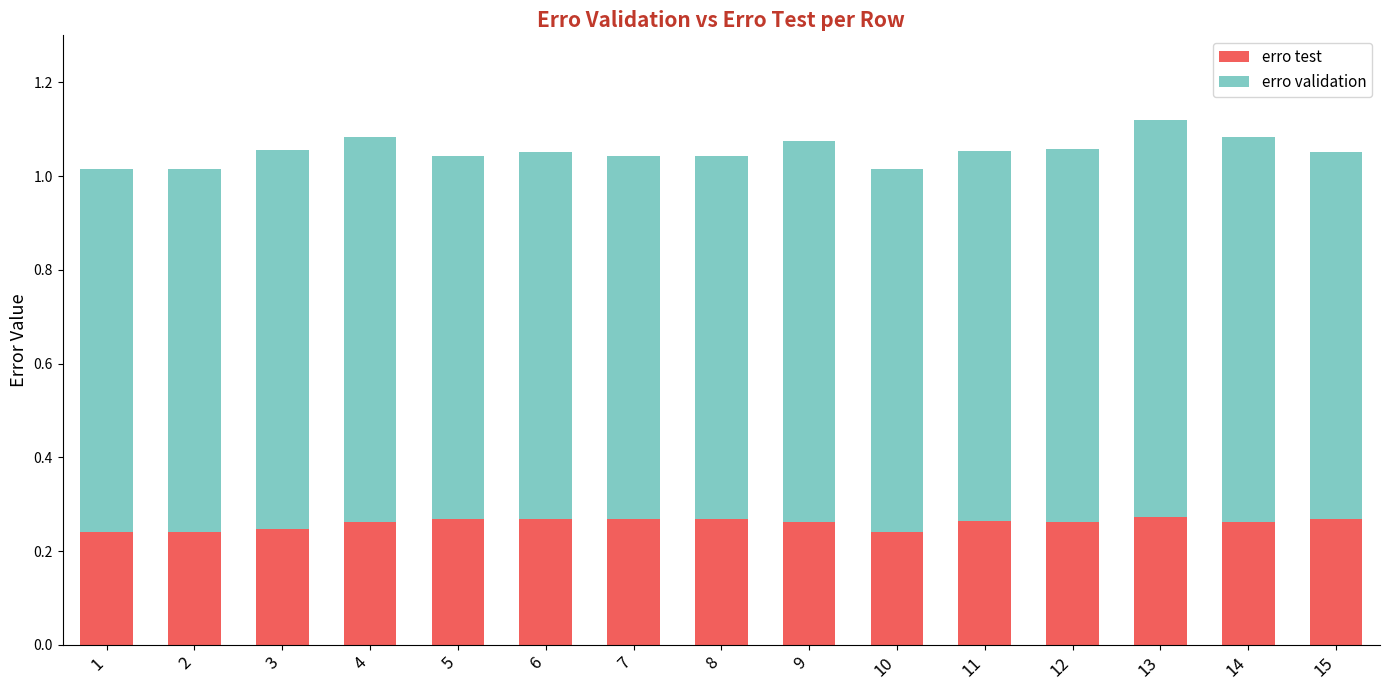

What is the total value across all series at 1?

1.0